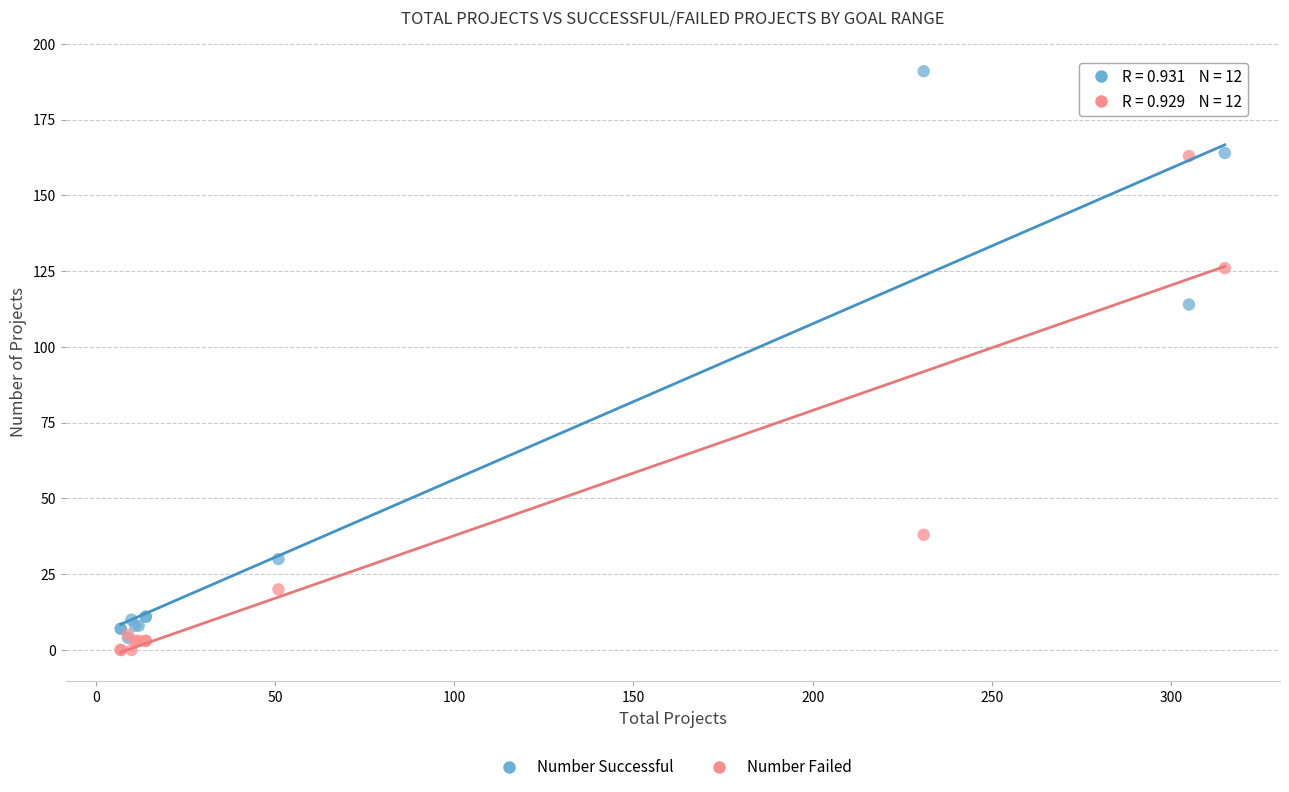

Which series has the widest spread of Y values?

Number Successful